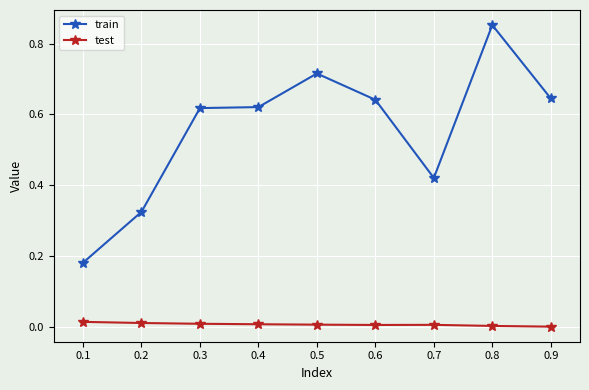

What is the difference between the maximum and second lowest values in the train series?

0.5